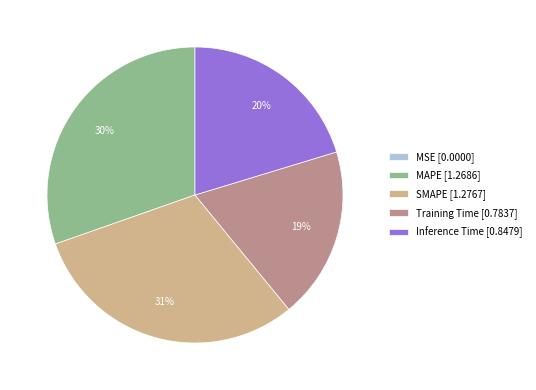

Does Inference Time [0.8479] represent more than half of the total?

No